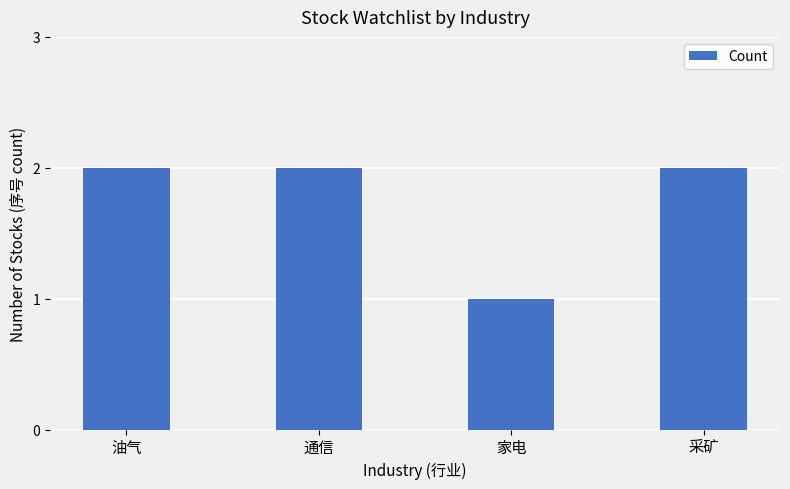

Is it true that the value at 油气 is 1?

False